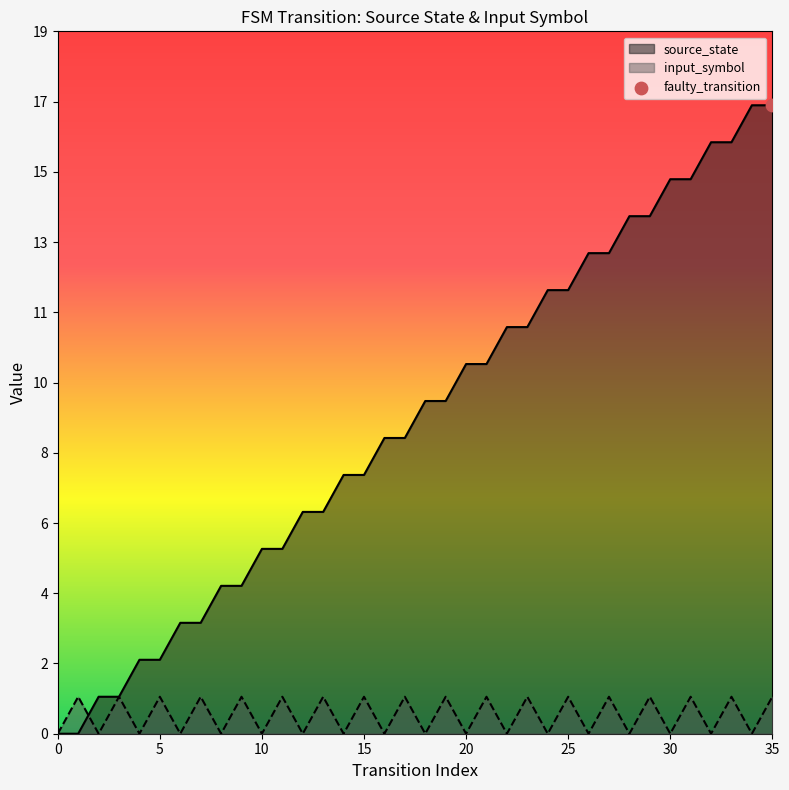

At how many categories does at least one series exceed 15?

4